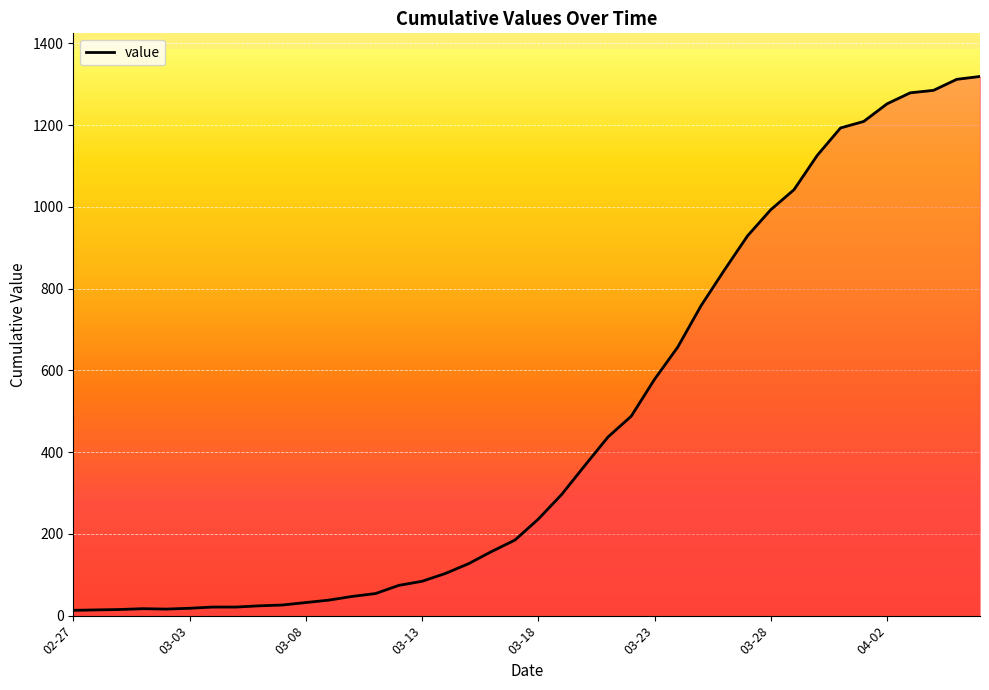

What is the greatest value displayed?

1319